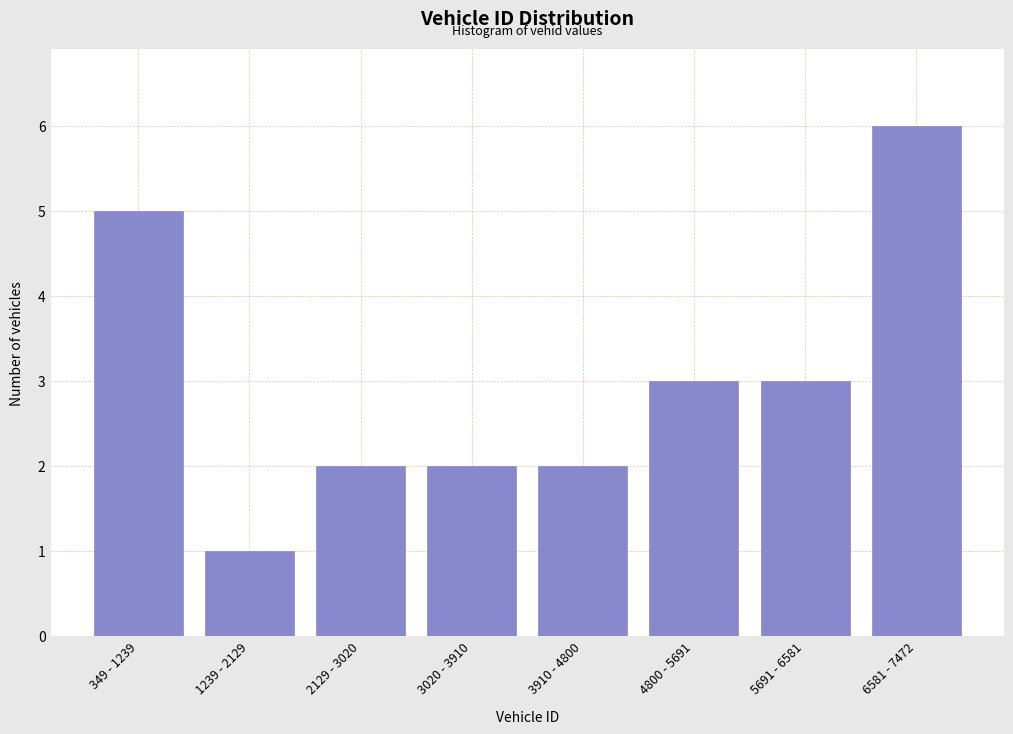

Reading left to right, transcribe all the data shown in this chart.

349 - 1239=5	1239 - 2129=1	2129 - 3020=2	3020 - 3910=2	3910 - 4800=2	4800 - 5691=3	5691 - 6581=3	6581 - 7472=6